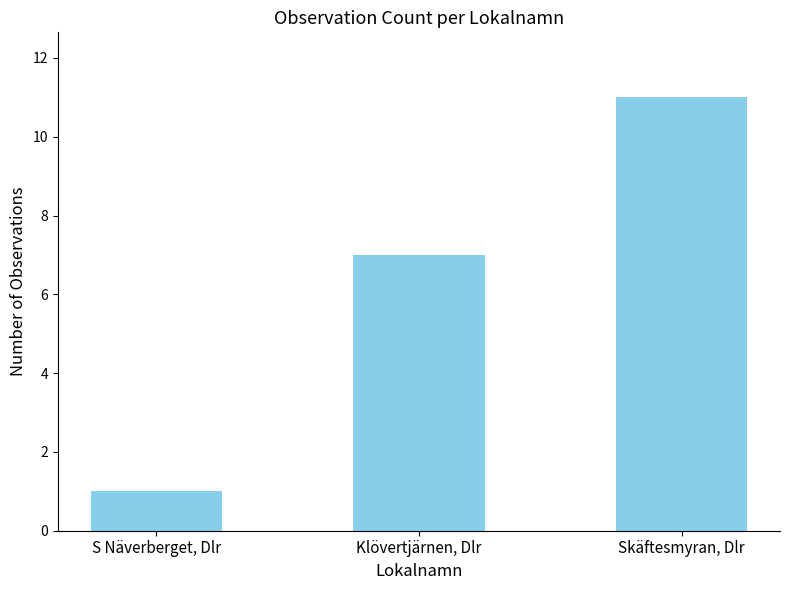

The chart shows a value of 3 at Skäftesmyran, Dlr. True or false?

False